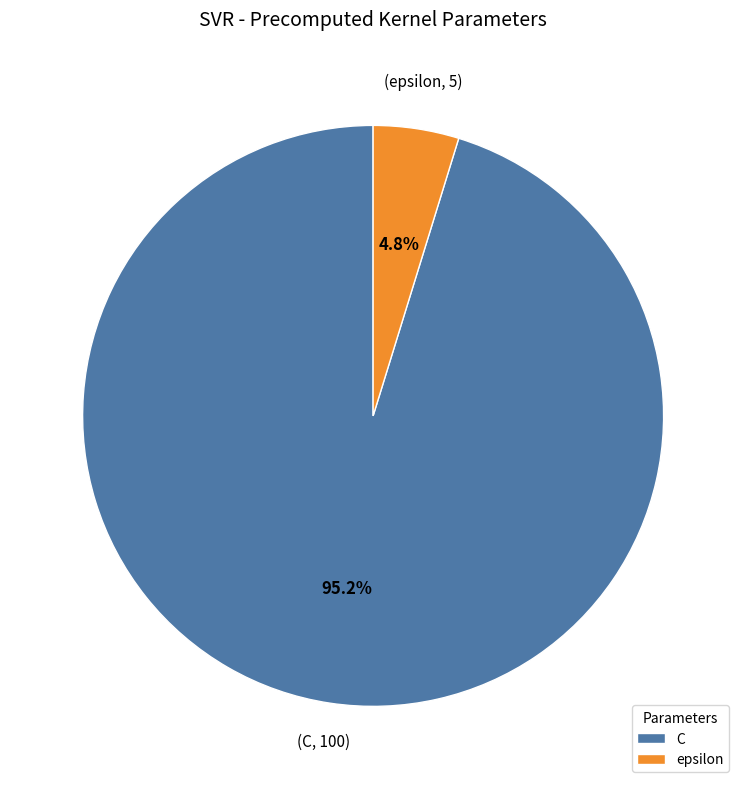

How much of the chart is everything except epsilon?

95.2%